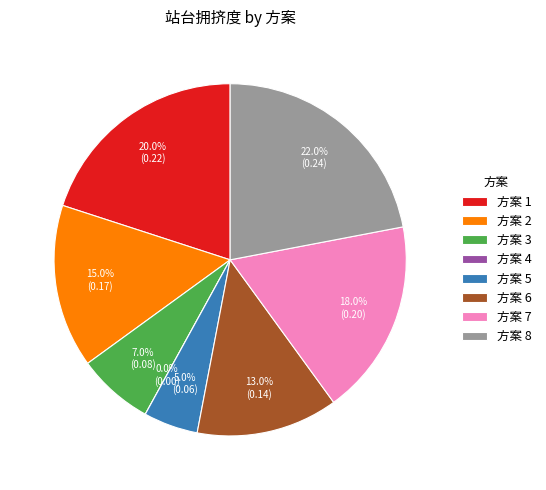

Count the number of slices in the pie.

8